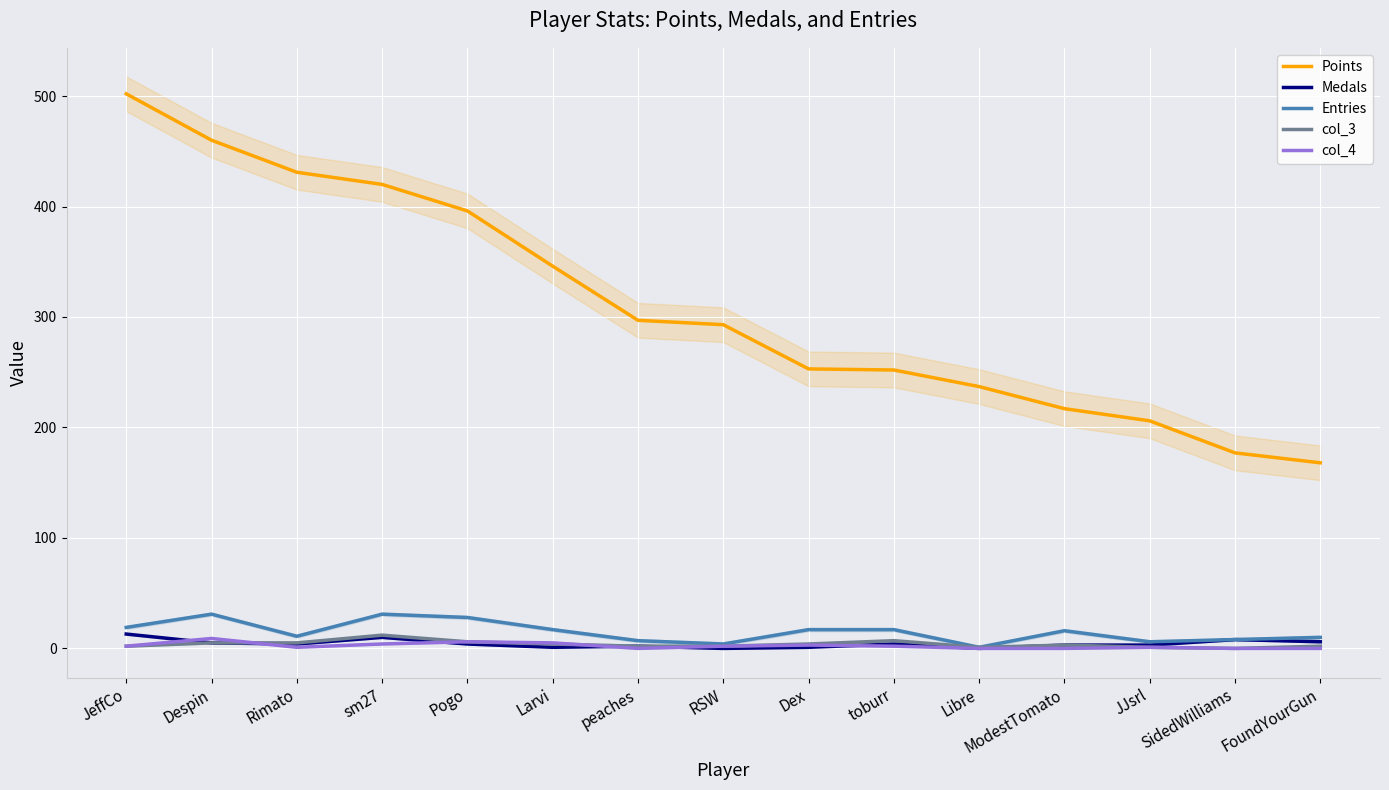

The value of Entries at Rimato is 11. True or false?

True